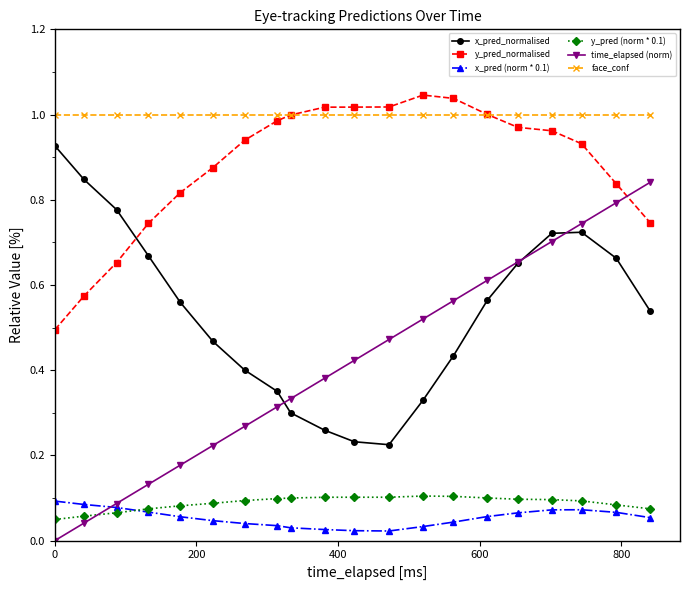

True or false: x_pred_normalised has more than 1 interior local peaks.

False